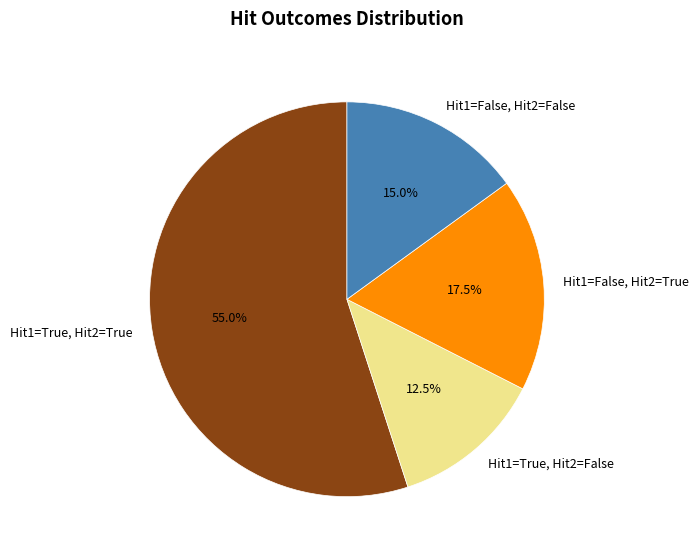

What is the majority slice?

Hit1=True, Hit2=True